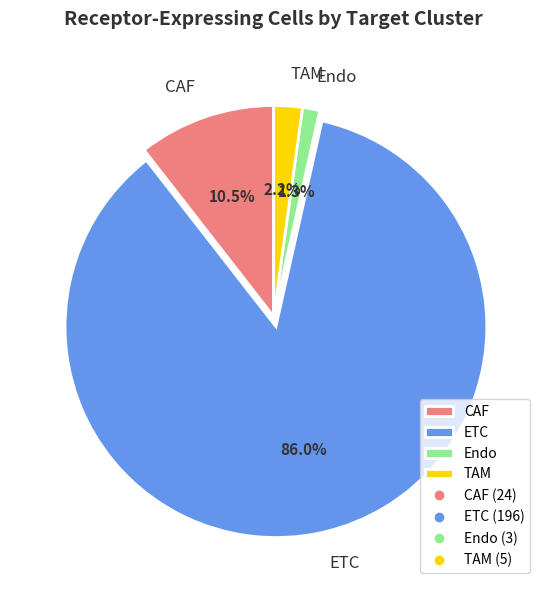

Which slice represents more than half of the pie?

ETC